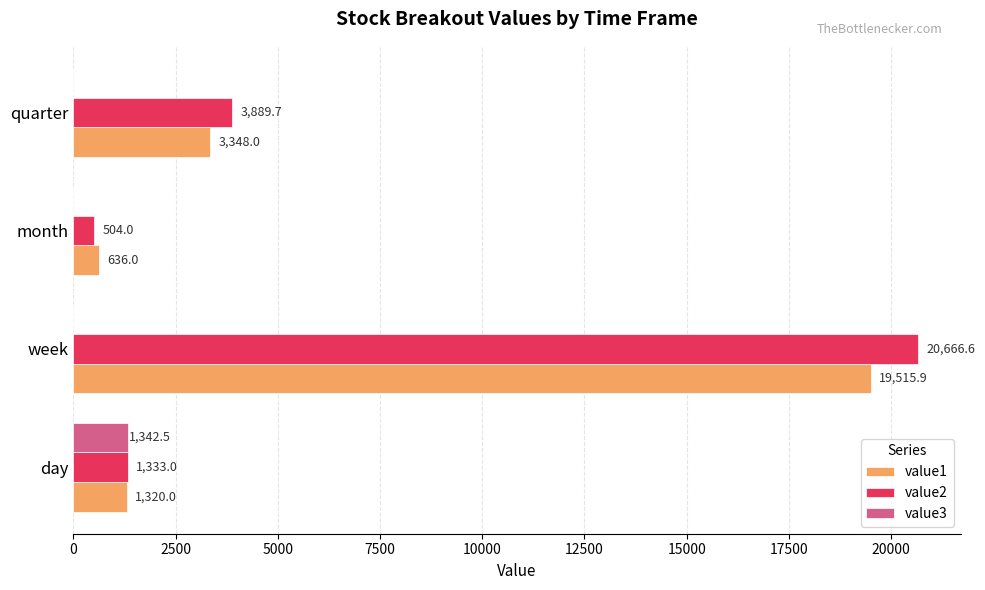

What is the average value of the value1 series?

6205.0